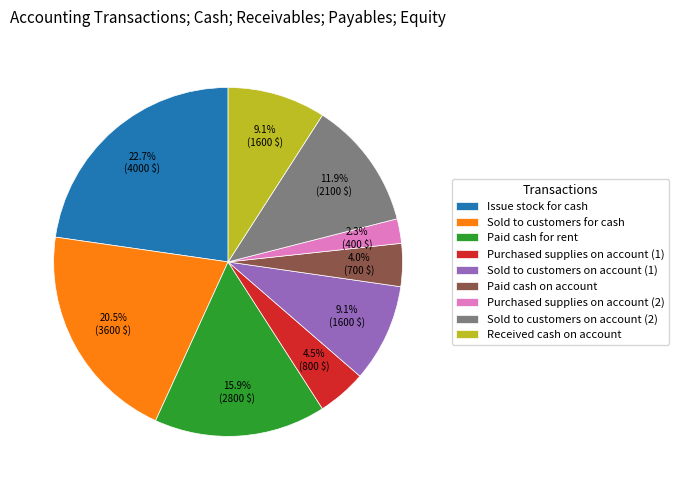

To the nearest percent, what portion does Sold to customers on account (2) represent?

12%